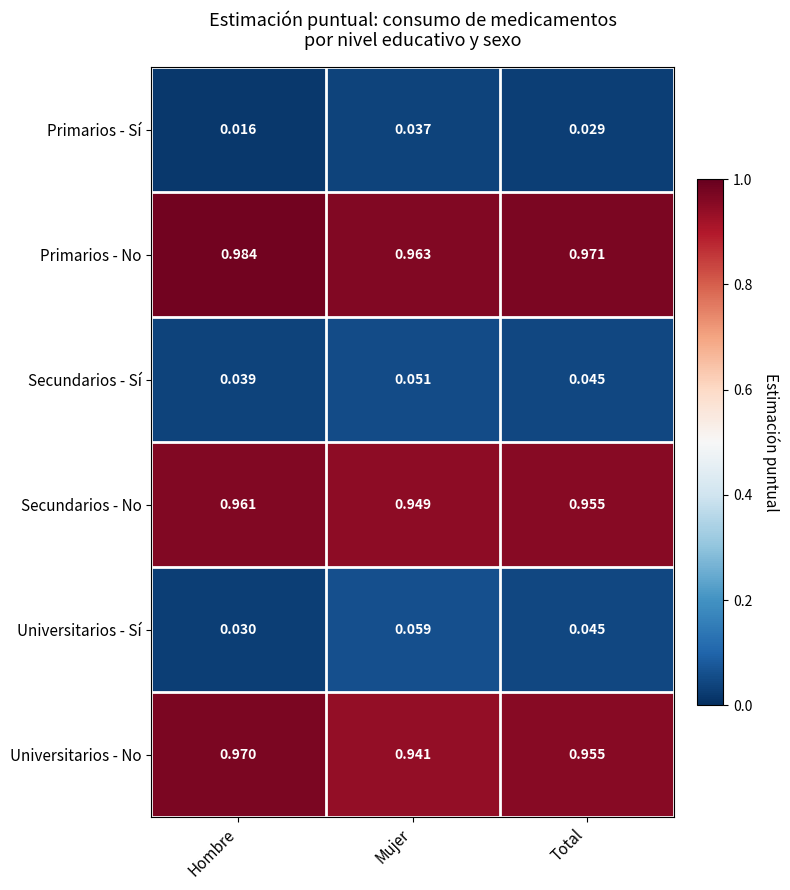

At which label is Primarios - No closest to 0?

Mujer